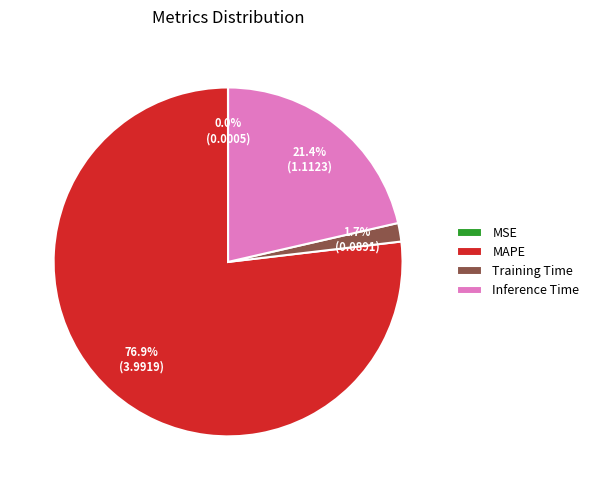

What is the majority slice?

MAPE